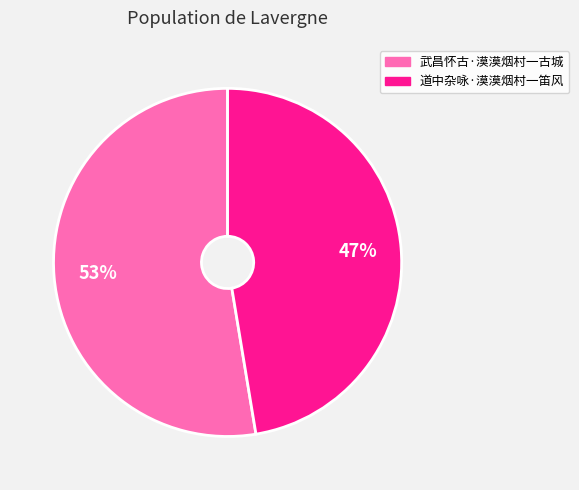

Rank the categories by value from lowest to highest.

道中杂咏·漠漠烟村一笛风, 武昌怀古·漠漠烟村一古城